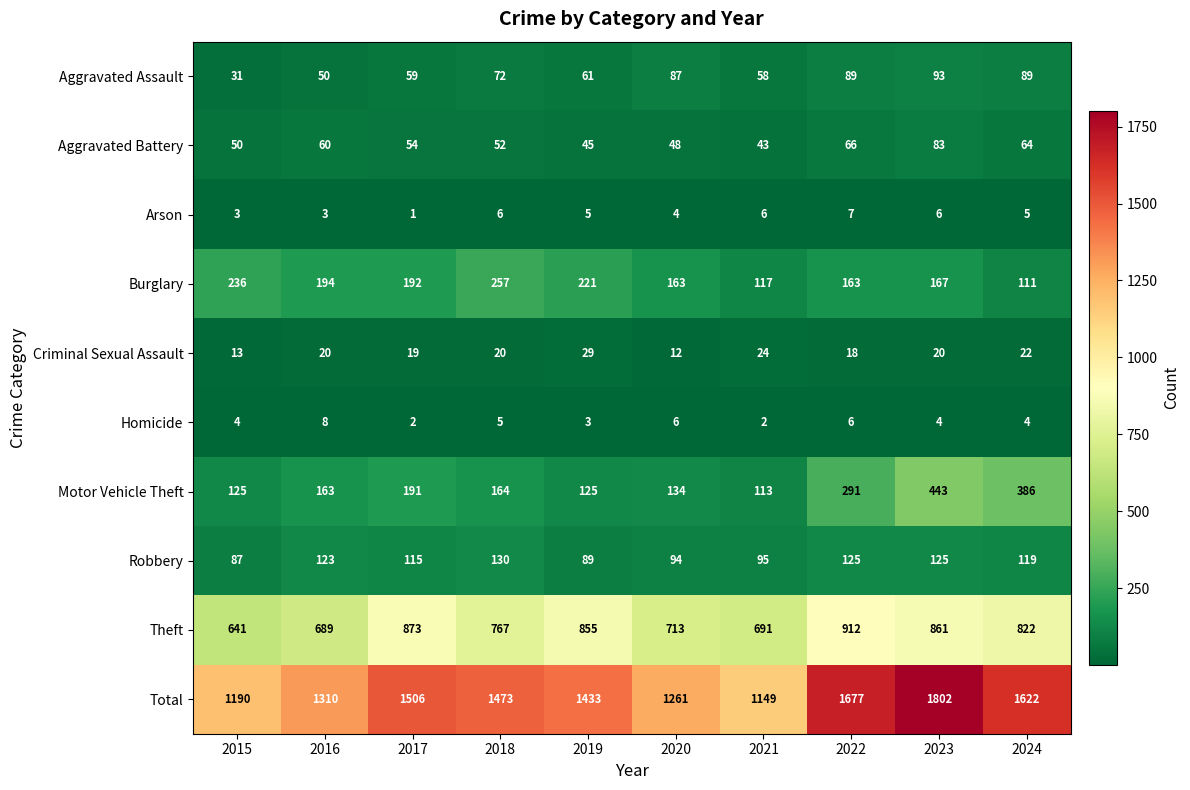

Is the value of Aggravated Battery at 2023 greater than the value of Theft at 2021?

No